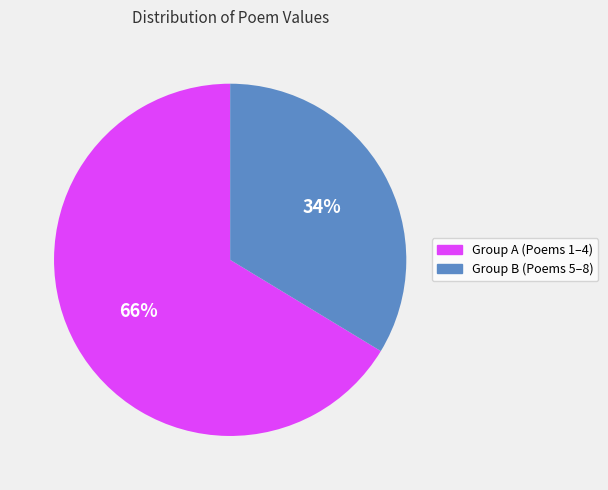

To the nearest percent, what is the average slice percentage?

50%